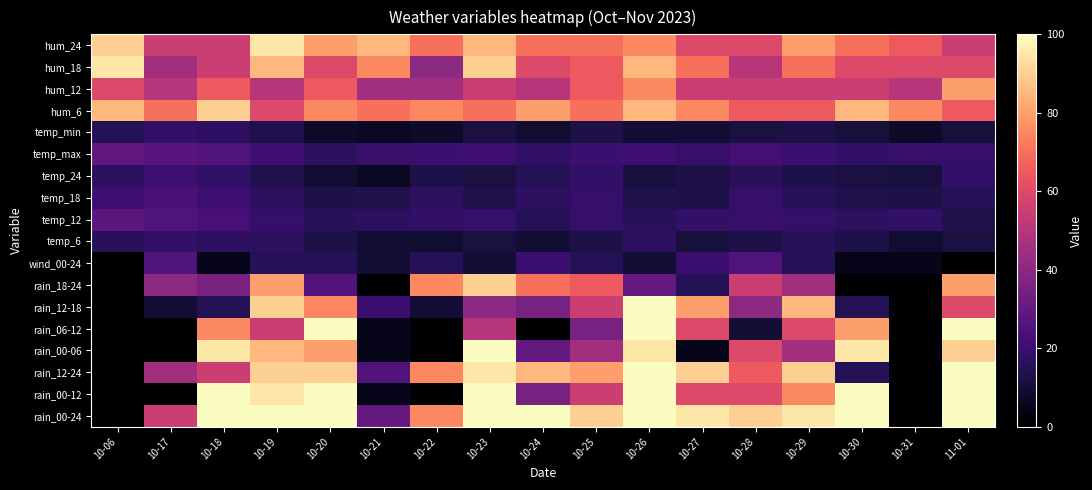

At how many categories does at least one series exceed 75?

14